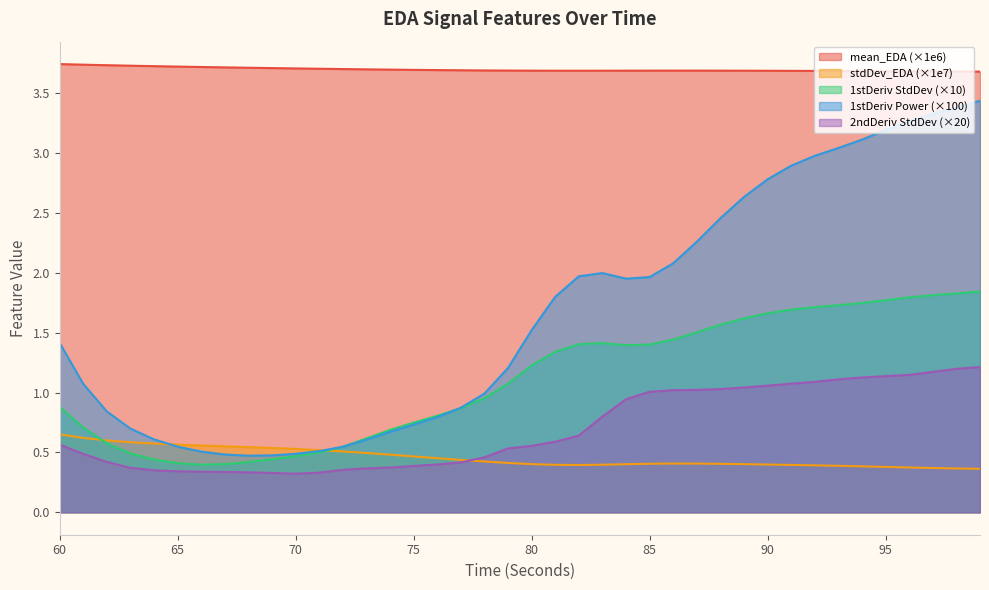

How many standardDeviation_EDA values are between 0 and 1?

40